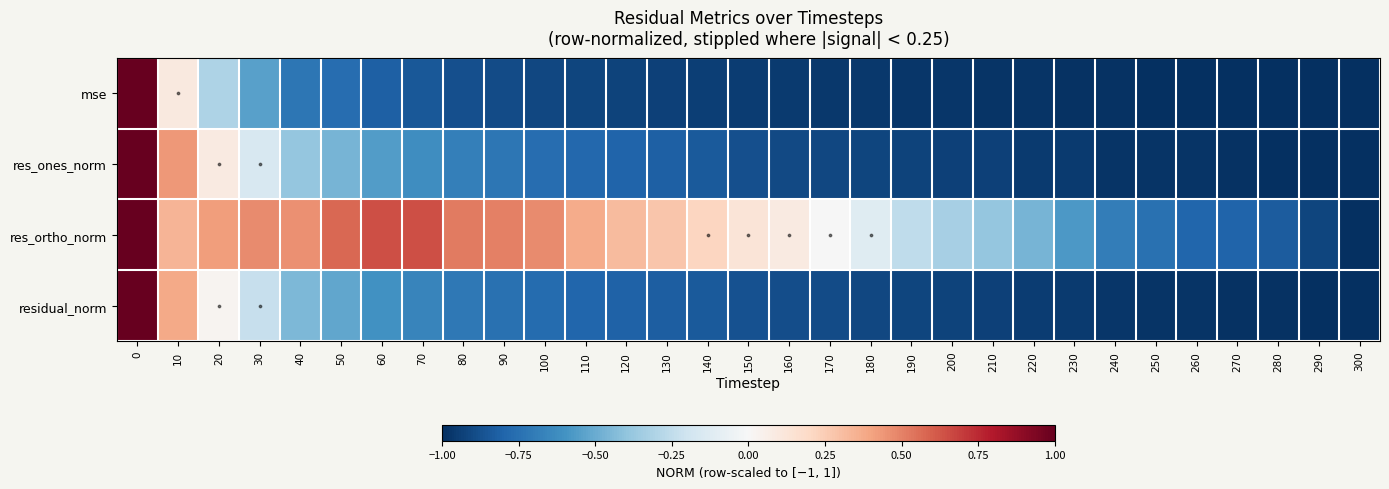

What is the minimum value for mse?

-1.0